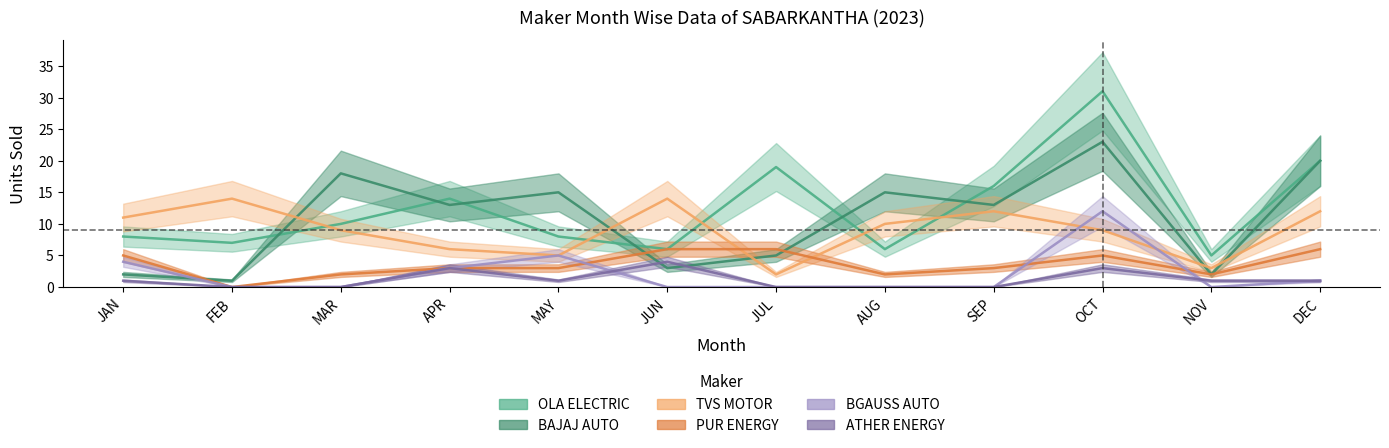

At which category does OLA ELECTRIC reach its first local valley?

FEB